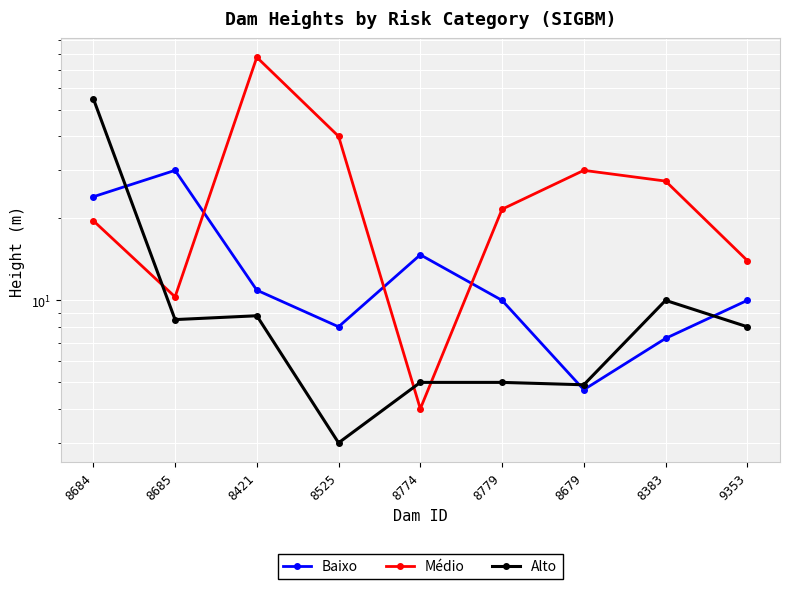

What is the sum of the Médio values at 9353 and 8679?

44.0